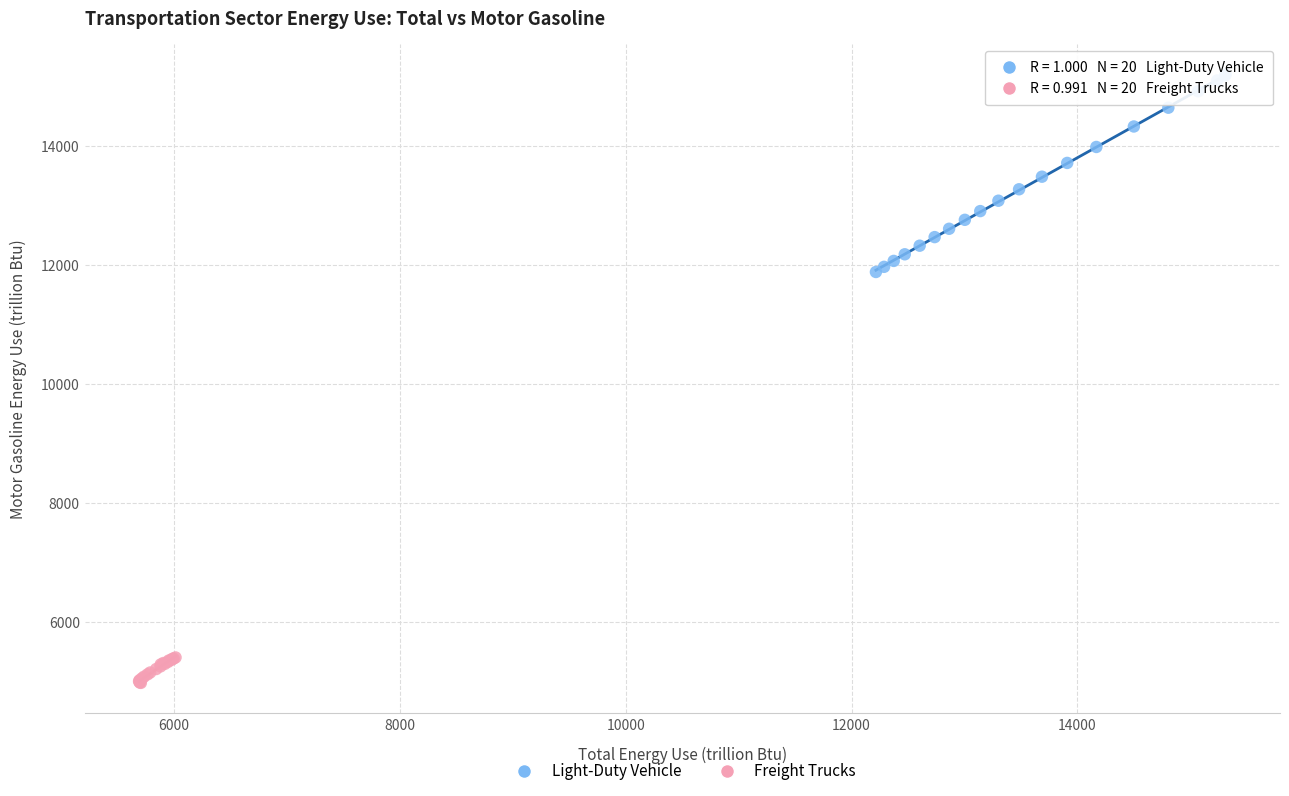

Which series reaches the maximum Y coordinate?

Light-Duty Vehicle